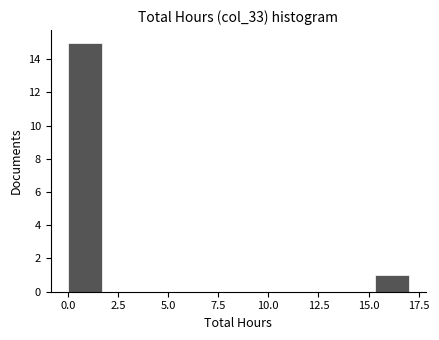

Read against the x-axis, roughly where is the centre of the tallest bar?

1.0